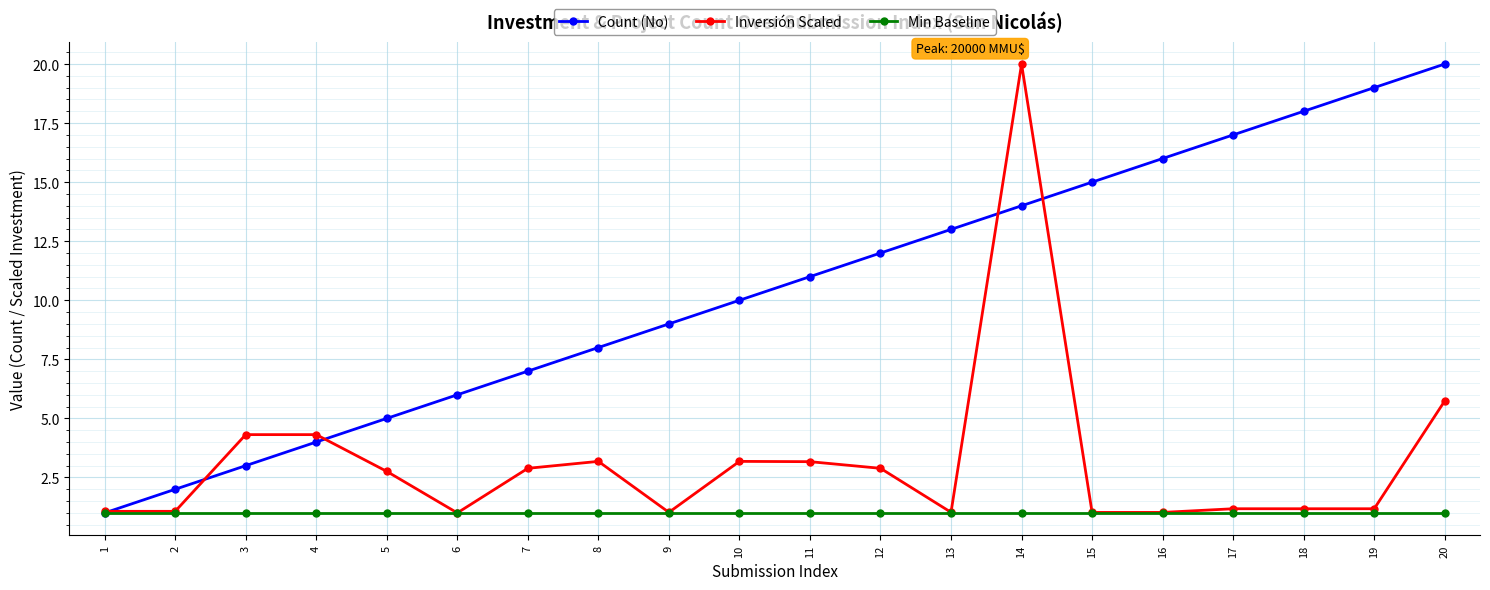

How many lines are shown in the chart?

3